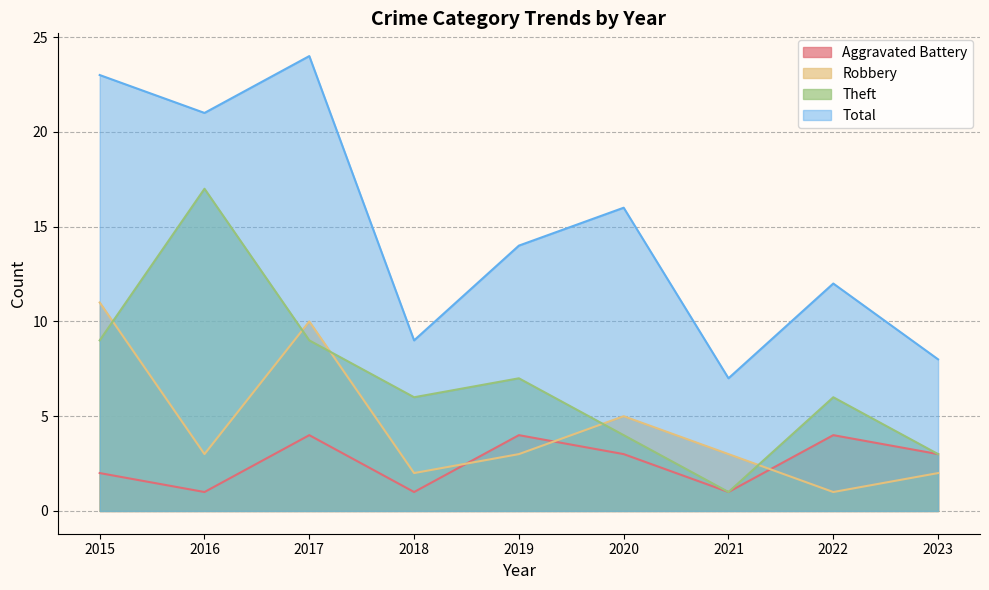

How many lines are shown in the chart?

4